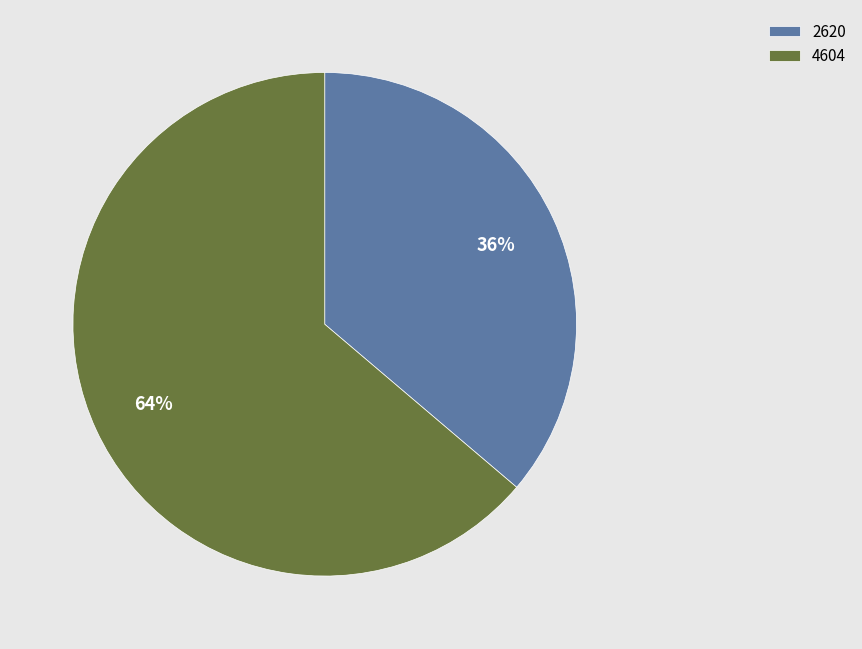

Rank the categories by value from lowest to highest.

2620, 4604